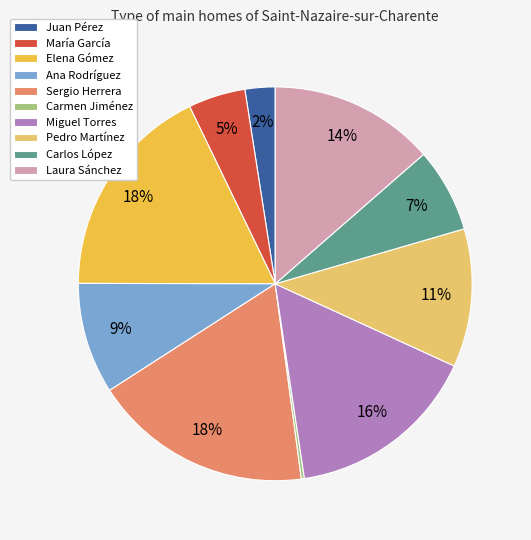

The María García slice represents 5% of the pie. True or false?

True